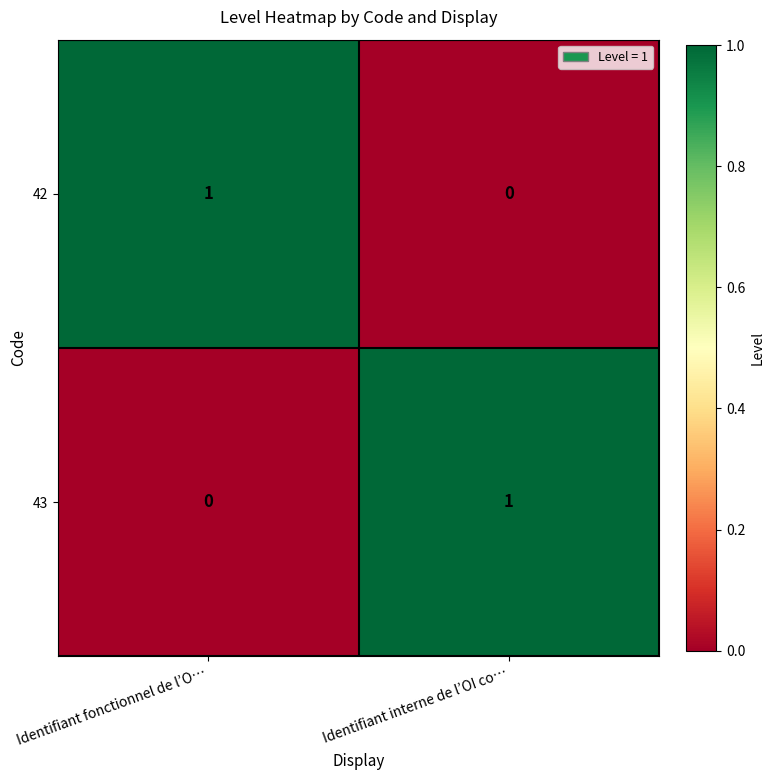

Reading left to right, transcribe all the data shown in this chart.

42: 1	0
43: 0	1